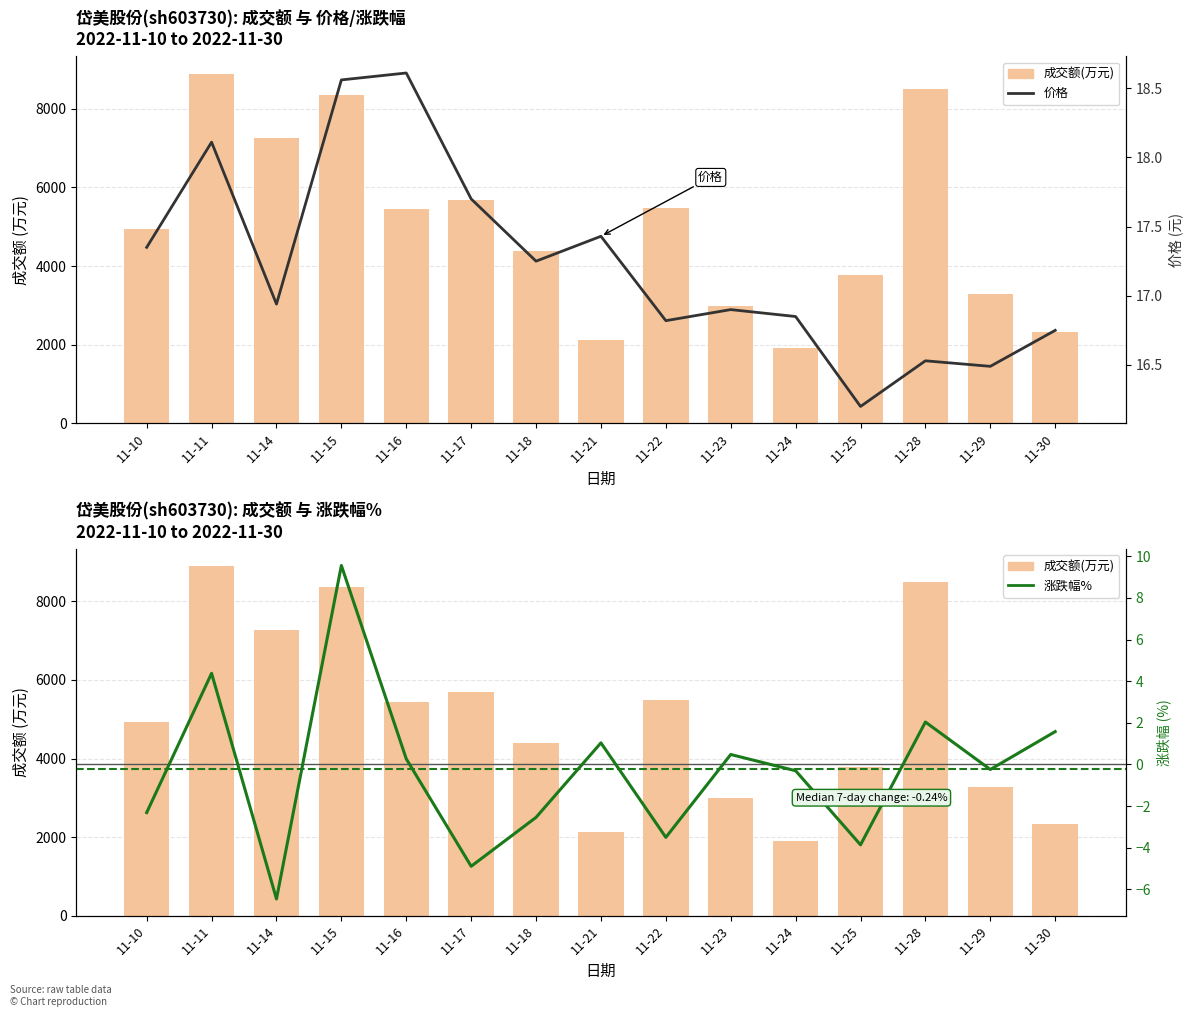

Which label corresponds to the largest value in the chart?

11-11